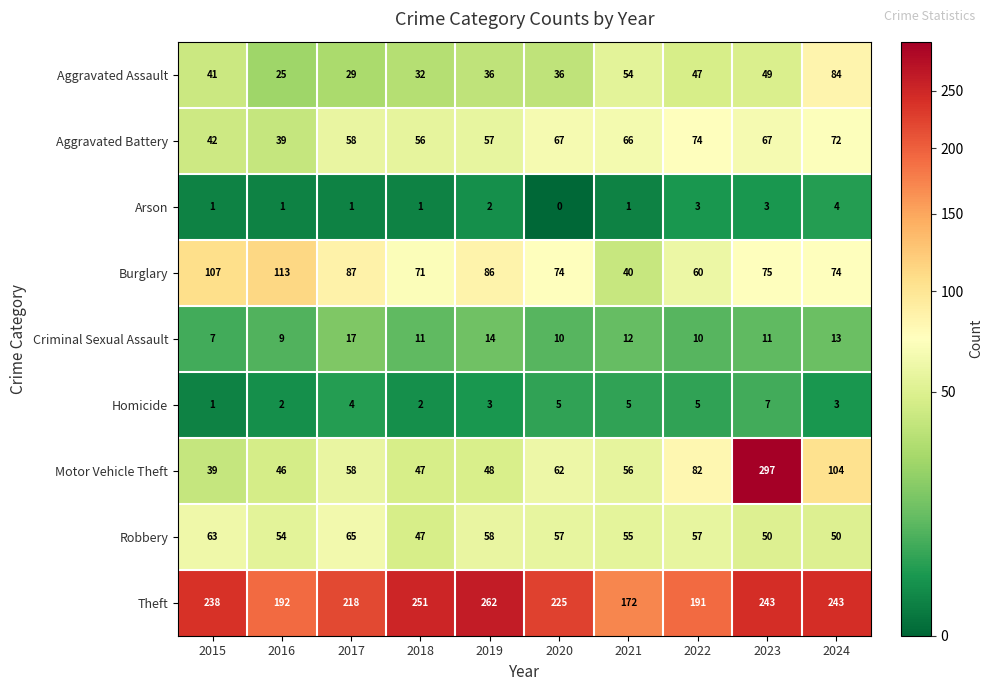

How many data points does each series have?

10